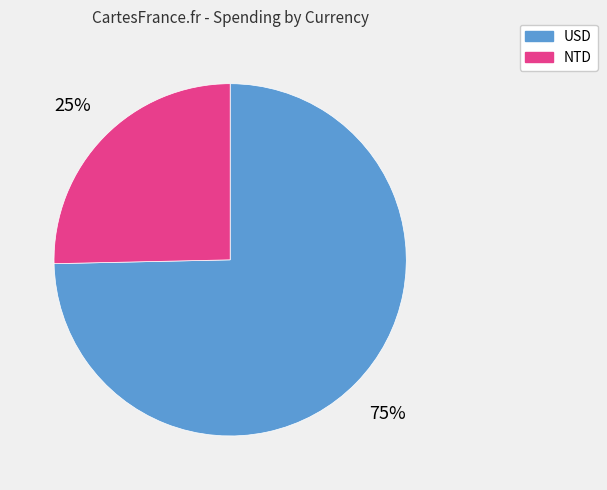

Does any single category account for the majority?

Yes